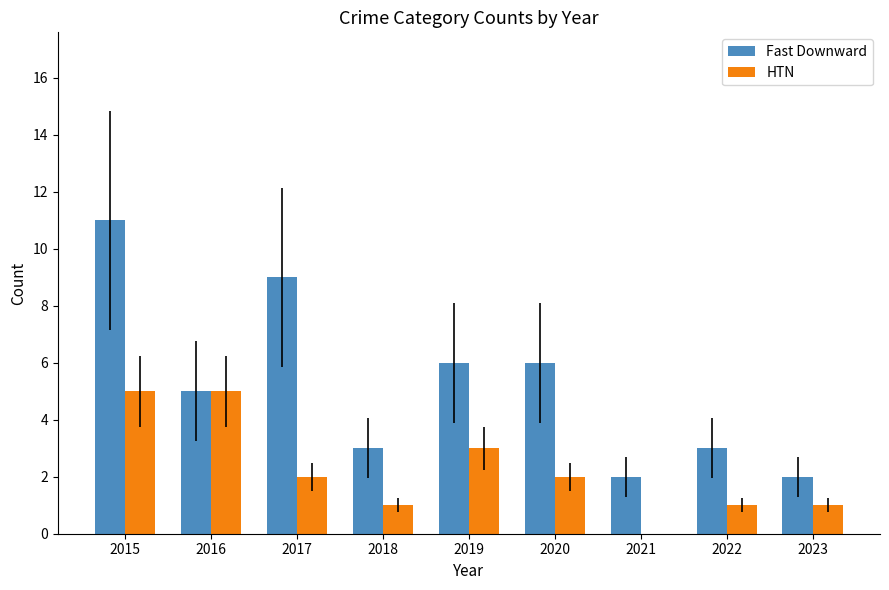

What is the total value across all series at 2020?

8